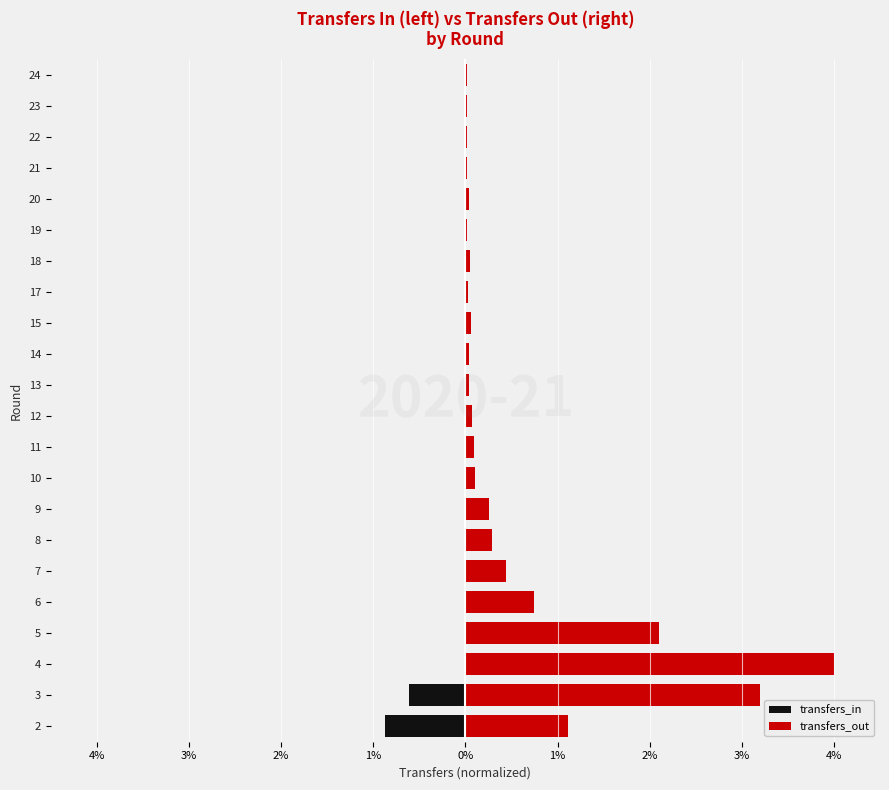

What are all the series names shown in the legend?

transfers_in, transfers_out